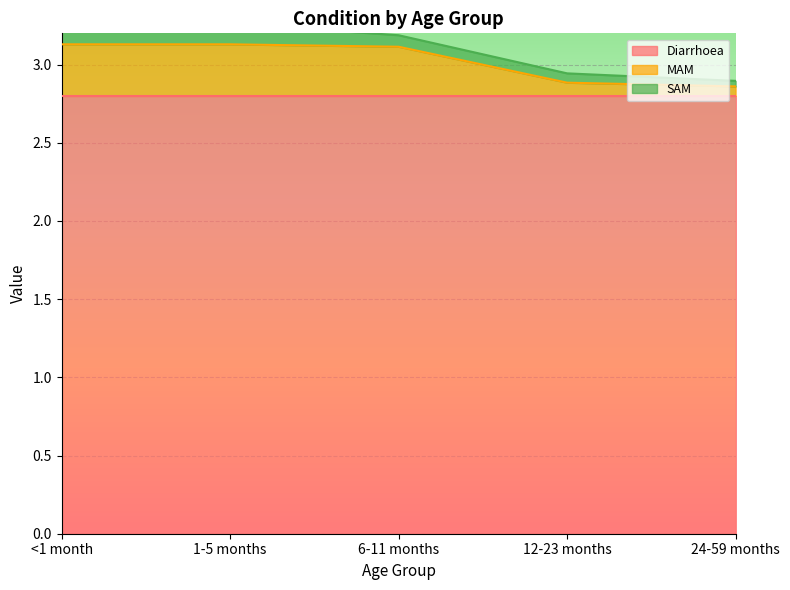

What is the label of the 4th point from the right?

1-5 months